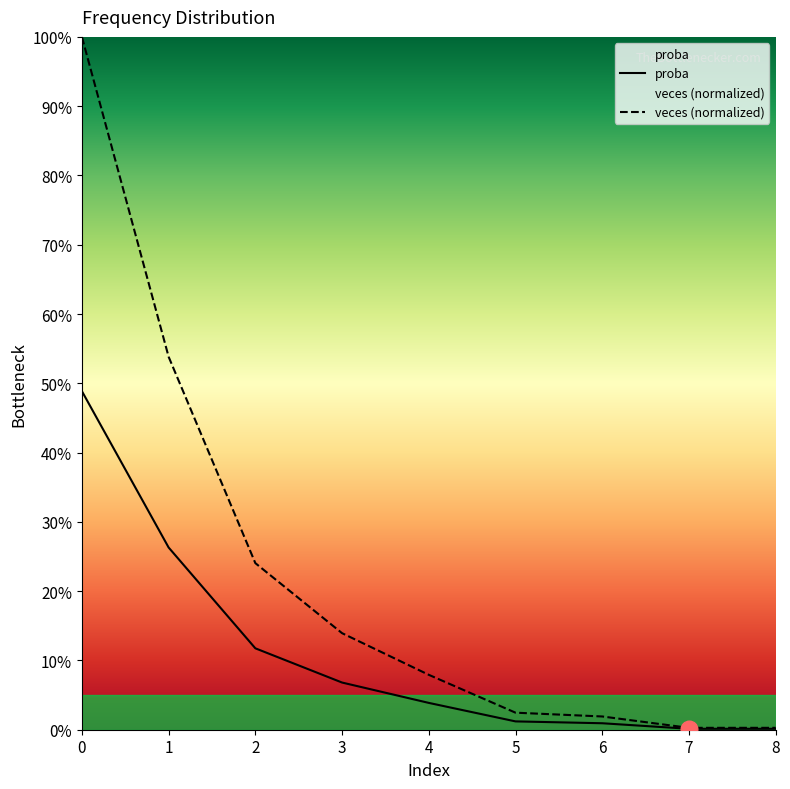

What is the difference between the maximum and second lowest values in the veces series?

0.5